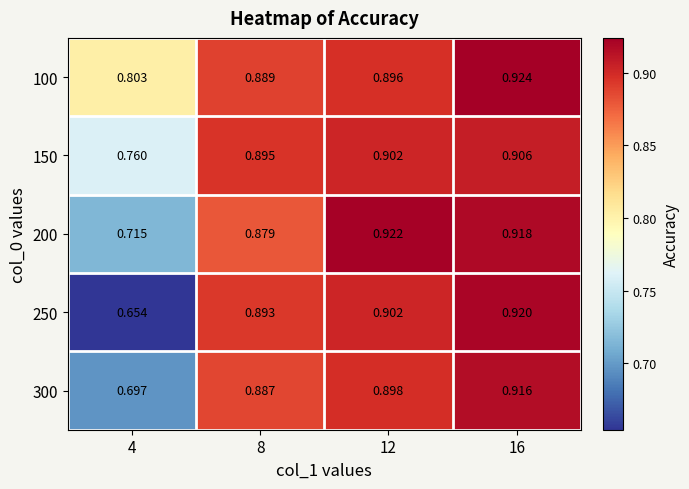

List the series in order of their overall mean, lowest first.

250, 300, 200, 150, 100